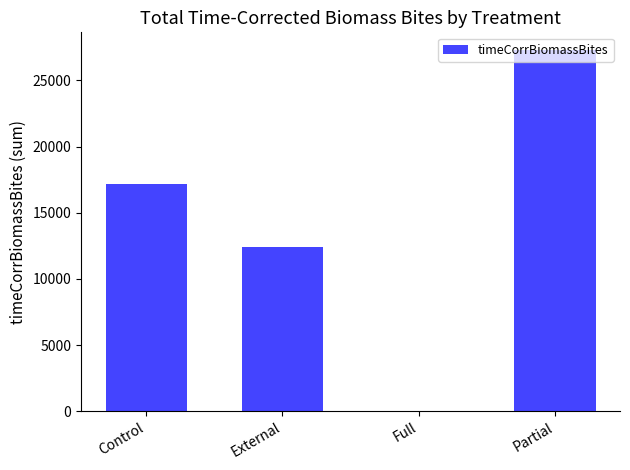

What is the sum of all values?

56869.4